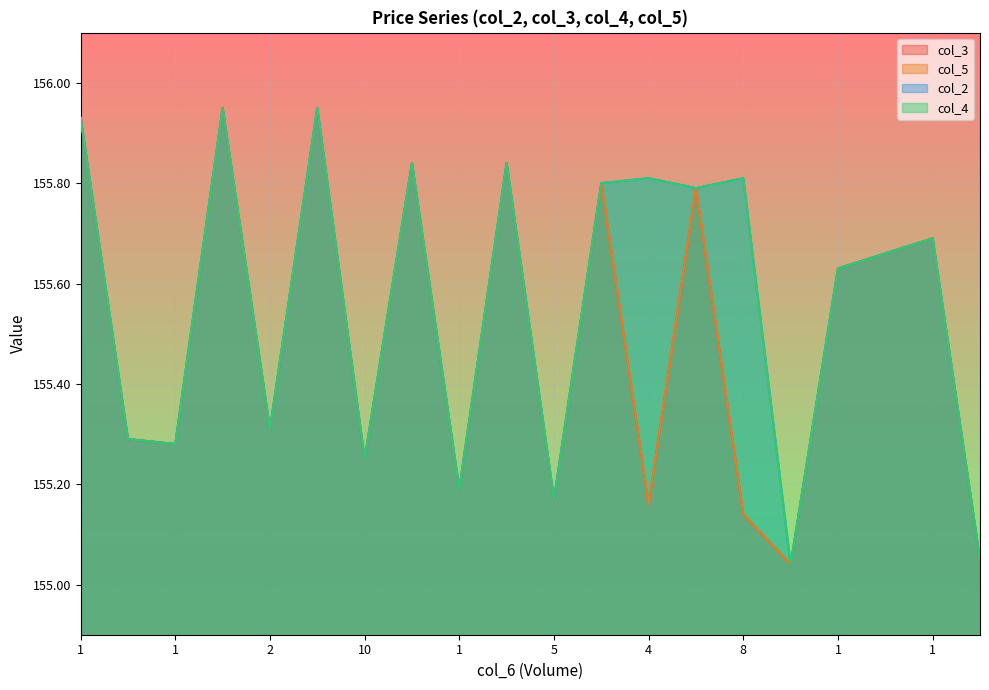

What is the label of the 6th point from the right?

8